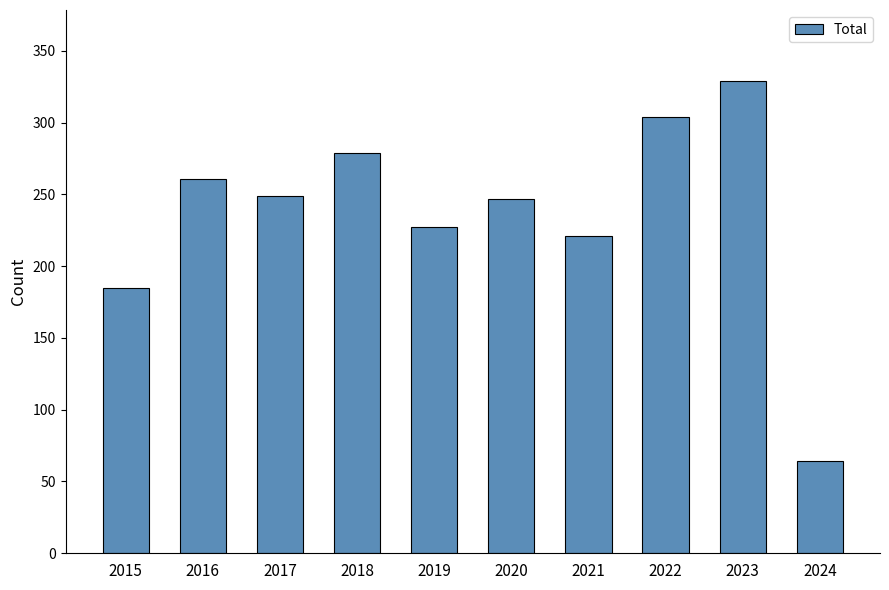

True or false: the data shows 249 at 2017.

True